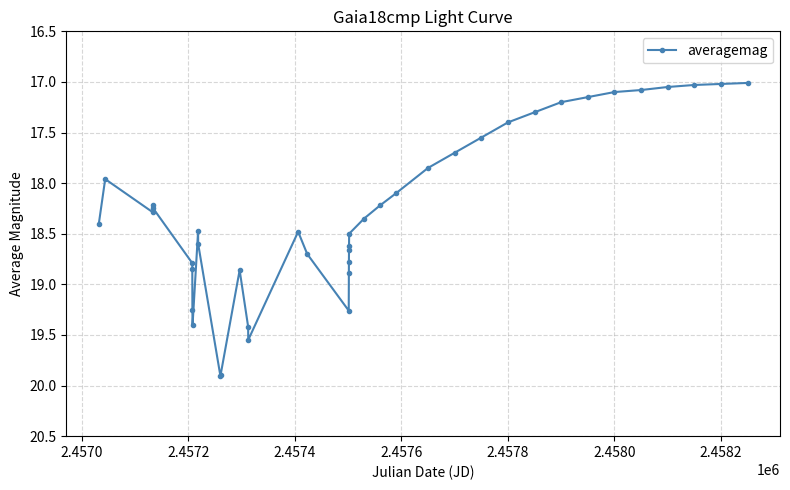

What is the difference between the maximum and second lowest values?

2.9